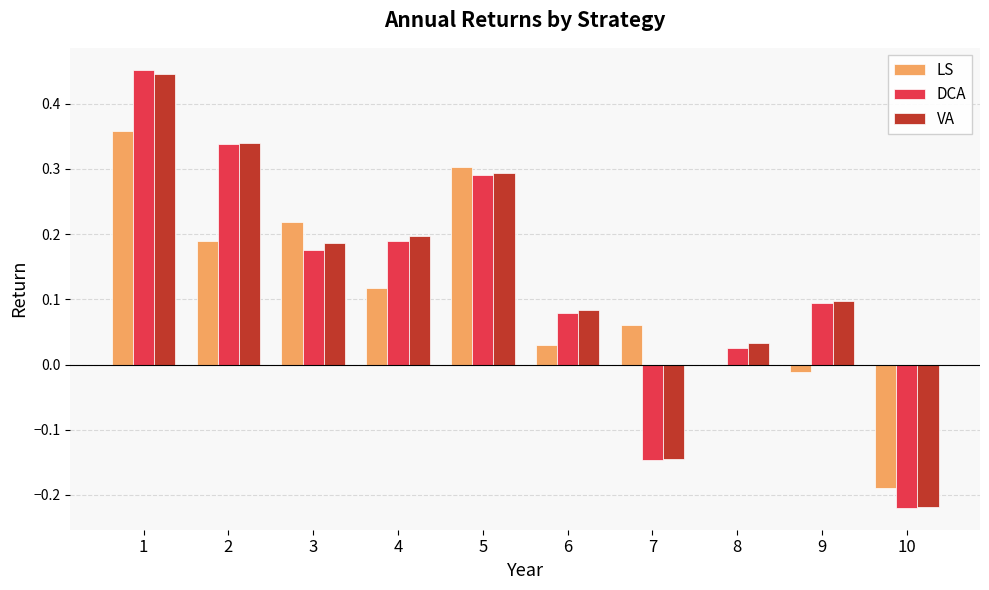

Which series changed the most between 5 and 8?

LS